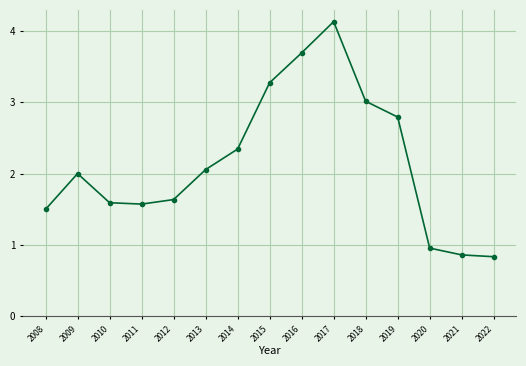

What is the change in value from 2008 to 2019?

+1.3